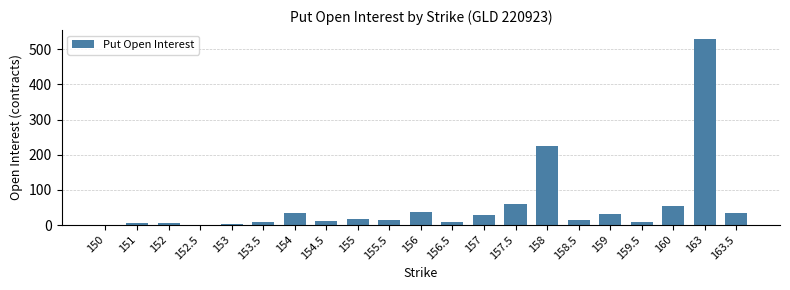

Which category has the highest value across all series?

163